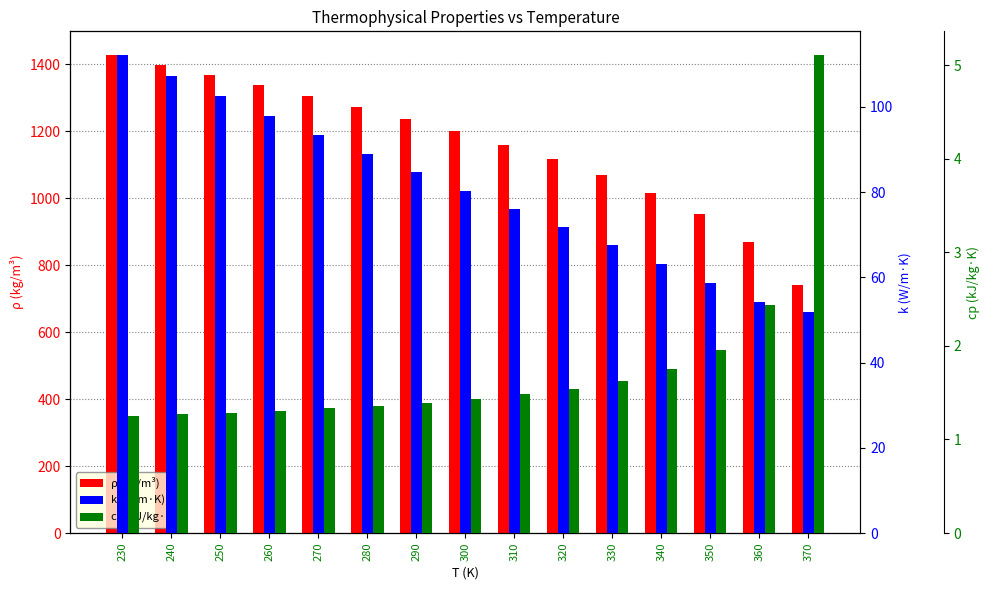

What is the sum of all cp (kJ/kg·K) values?

26.5